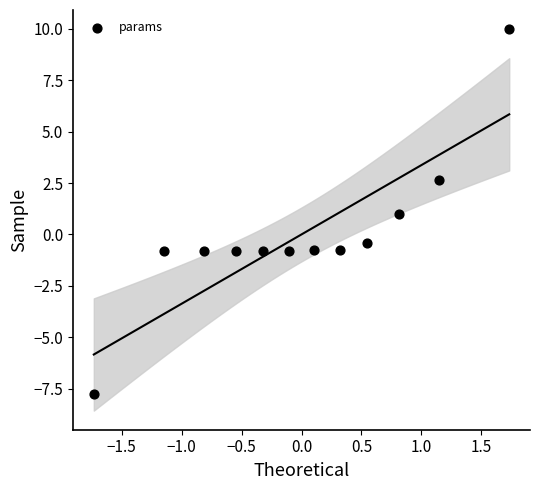

What is the range of X values (max minus min)?

3.5